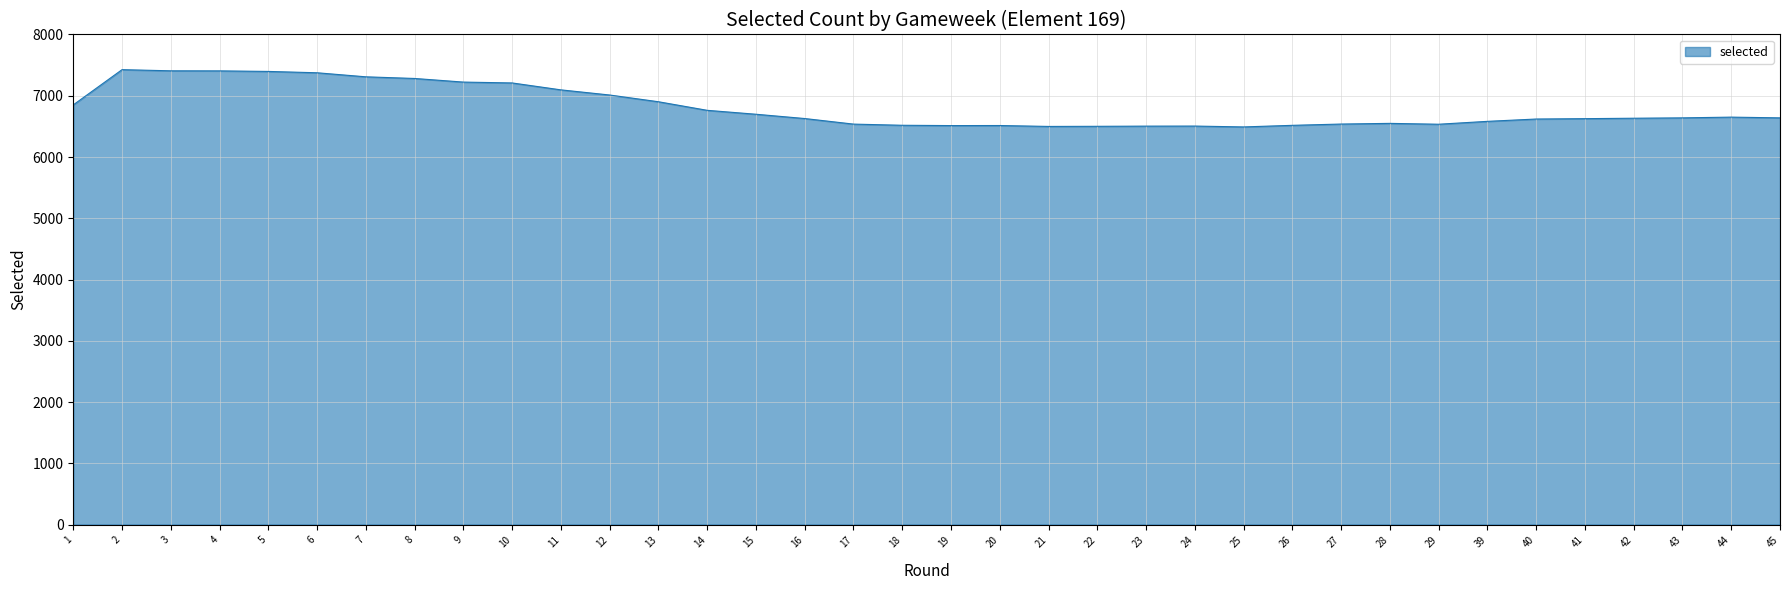

What is the difference between the maximum and minimum values?

935